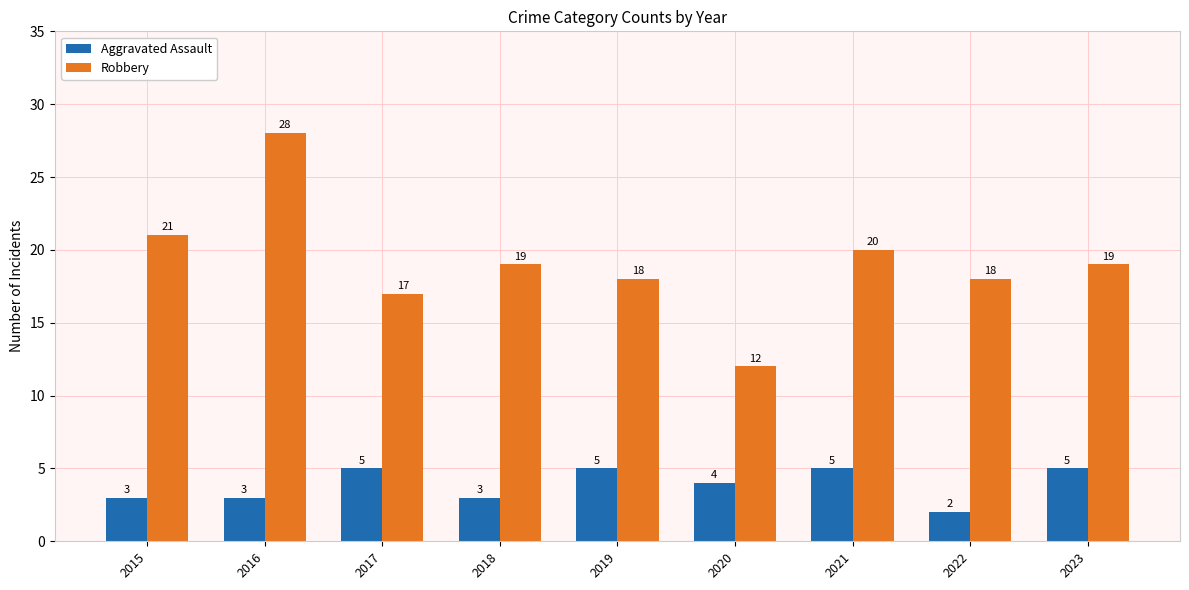

Are the bars horizontal?

No